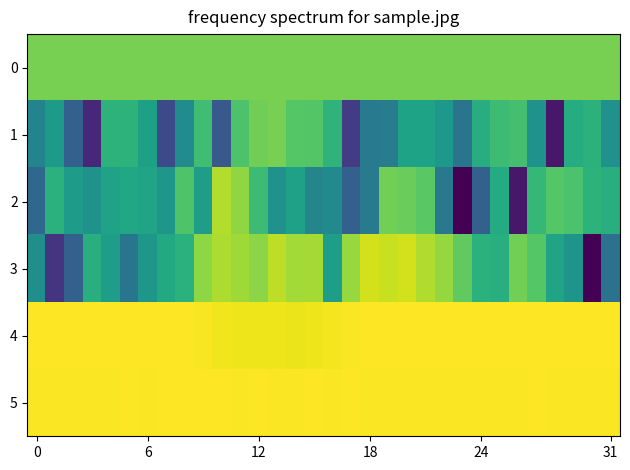

Which series has the largest total across all categories?

5